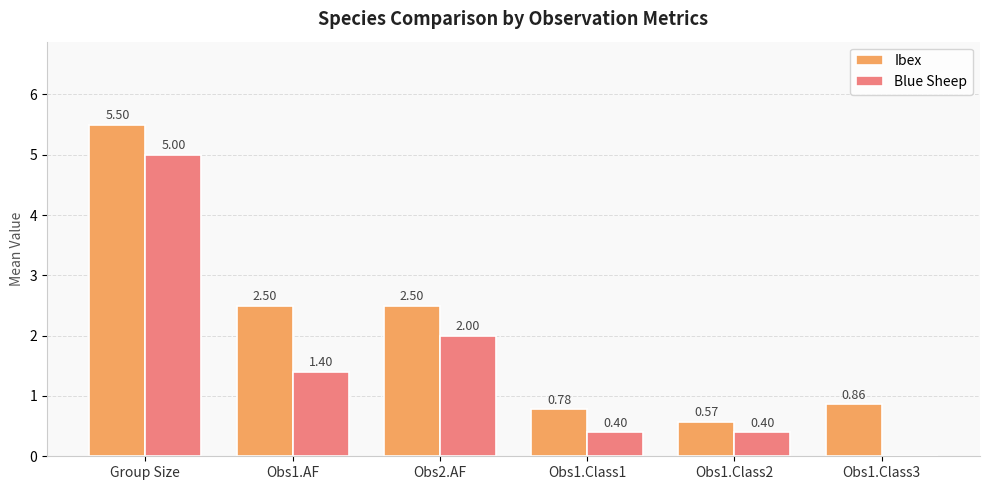

At which category does the chart reach its peak across all series?

Group Size